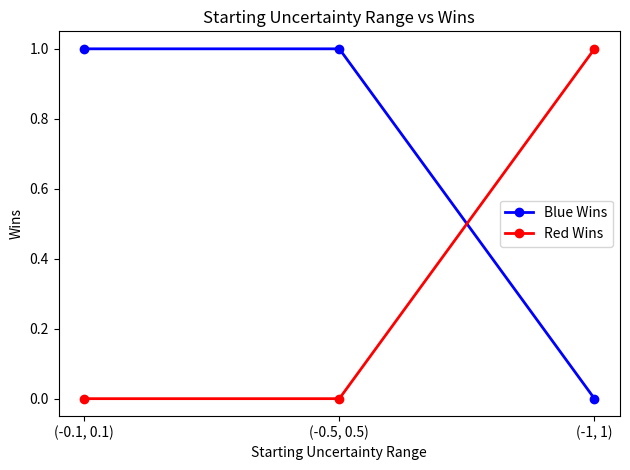

At which label does Blue Wins reach its minimum?

(-1, 1)